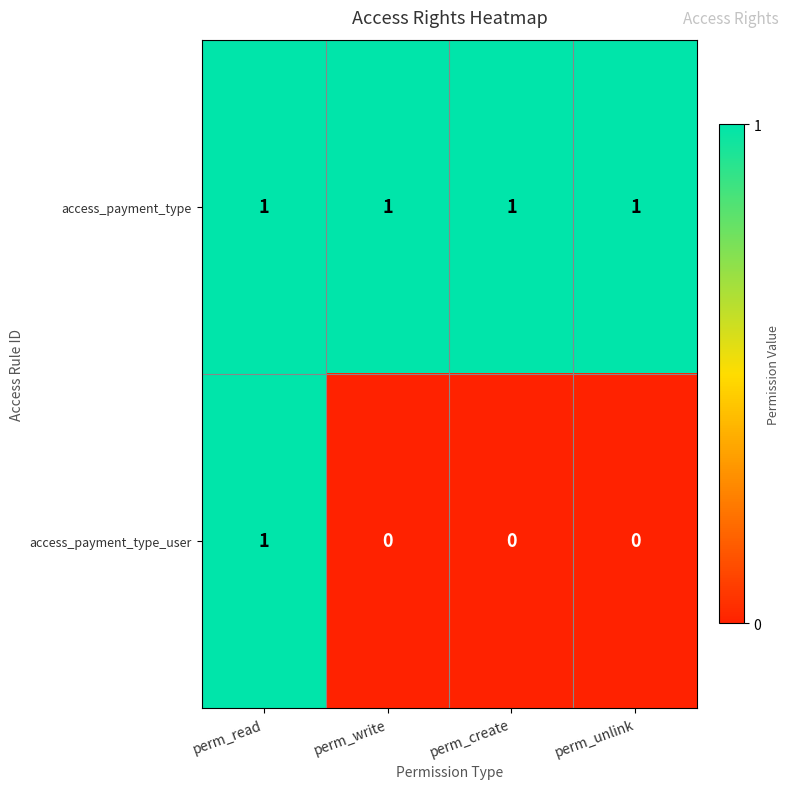

Reading right to left, extract all data points from this chart.

access_payment_type: perm_unlink=1	perm_create=1	perm_write=1	perm_read=1
access_payment_type_user: perm_unlink=0	perm_create=0	perm_write=0	perm_read=1